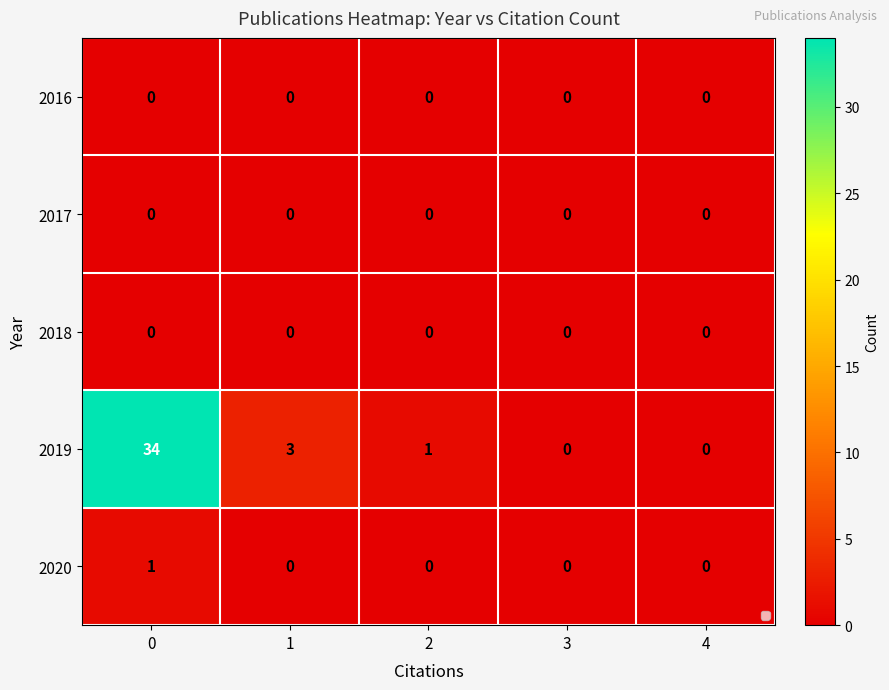

Count the 2020 values in the range 0 to 1.

5